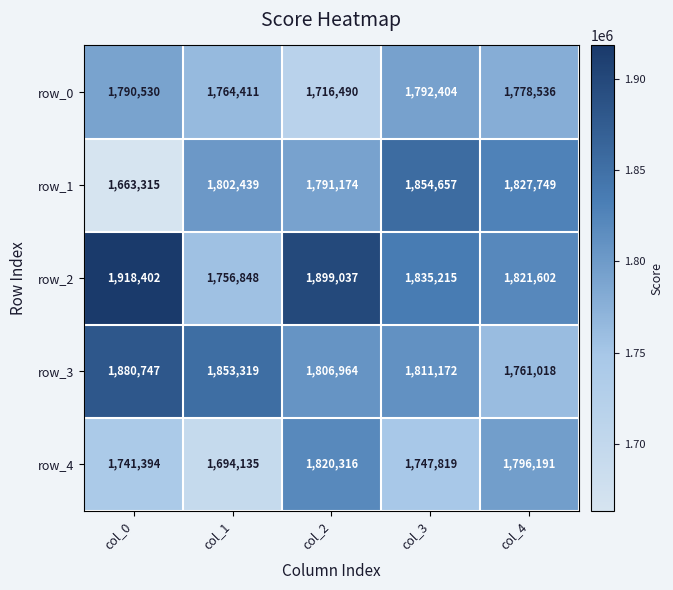

How many distinct data groups are displayed?

5